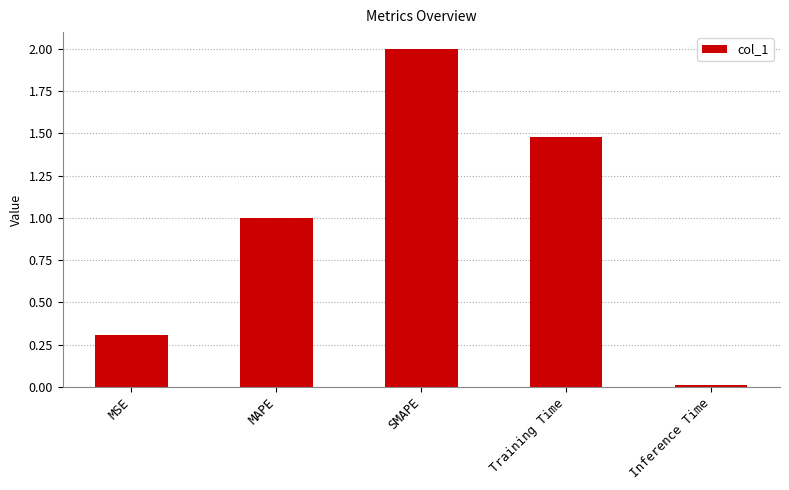

How many series are shown in this chart?

1